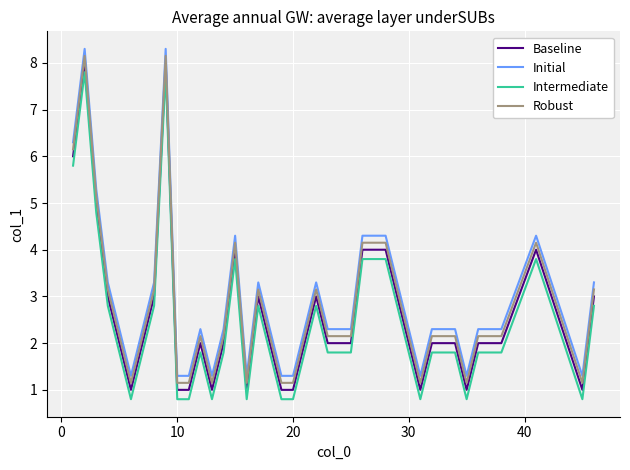

What is the difference between the maximum and minimum values in the Robust series?

7.0